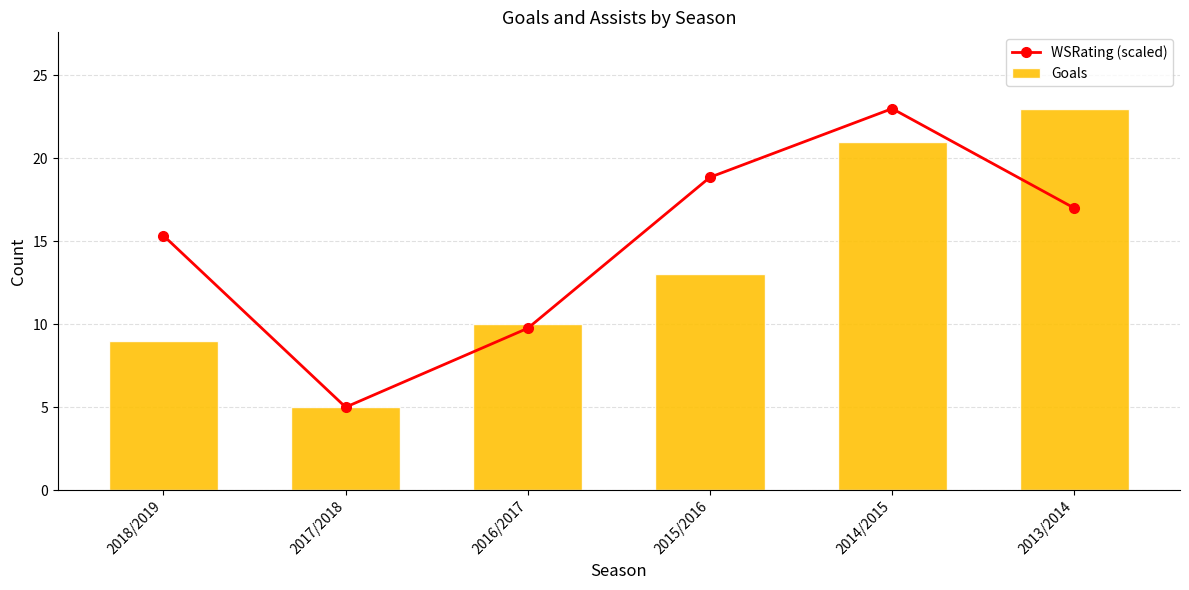

What is the difference between the WSRating (scaled) values at 2014/2015 and 2018/2019?

7.7